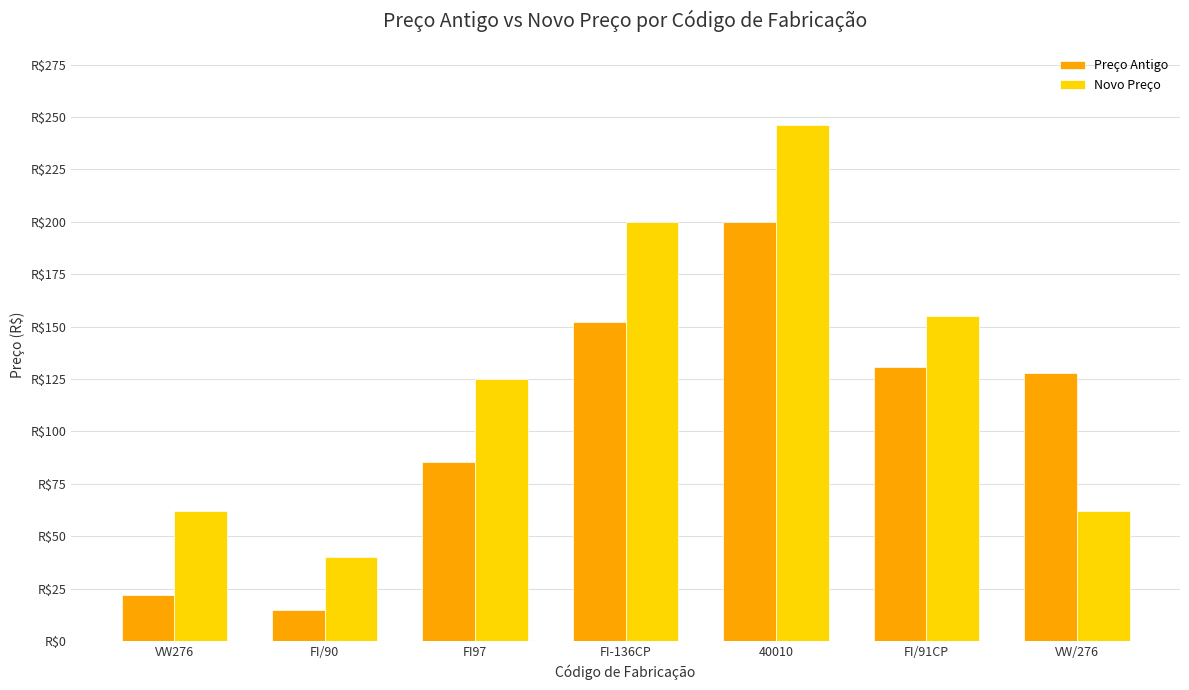

Does the chart contain any negative values?

No